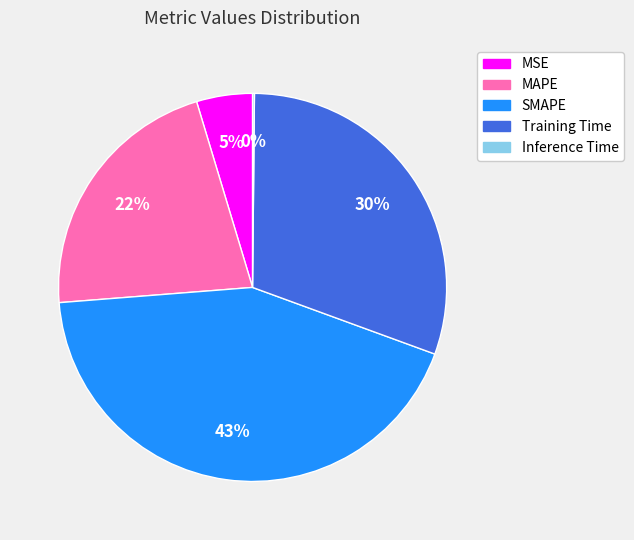

To the nearest percent, what is the difference between the largest and smallest slice percentages?

43%